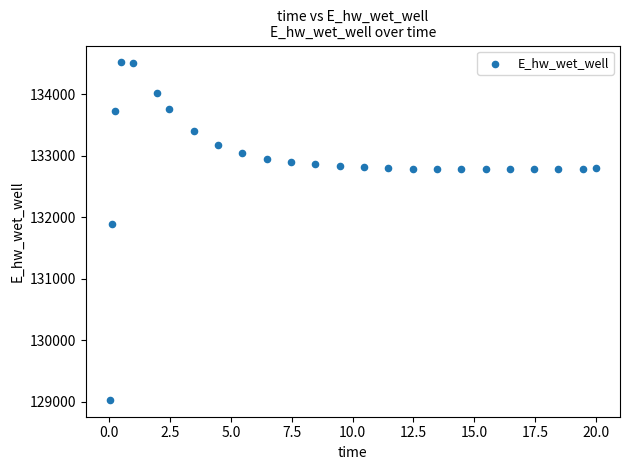

What is the range of X values (max minus min)?

20.0